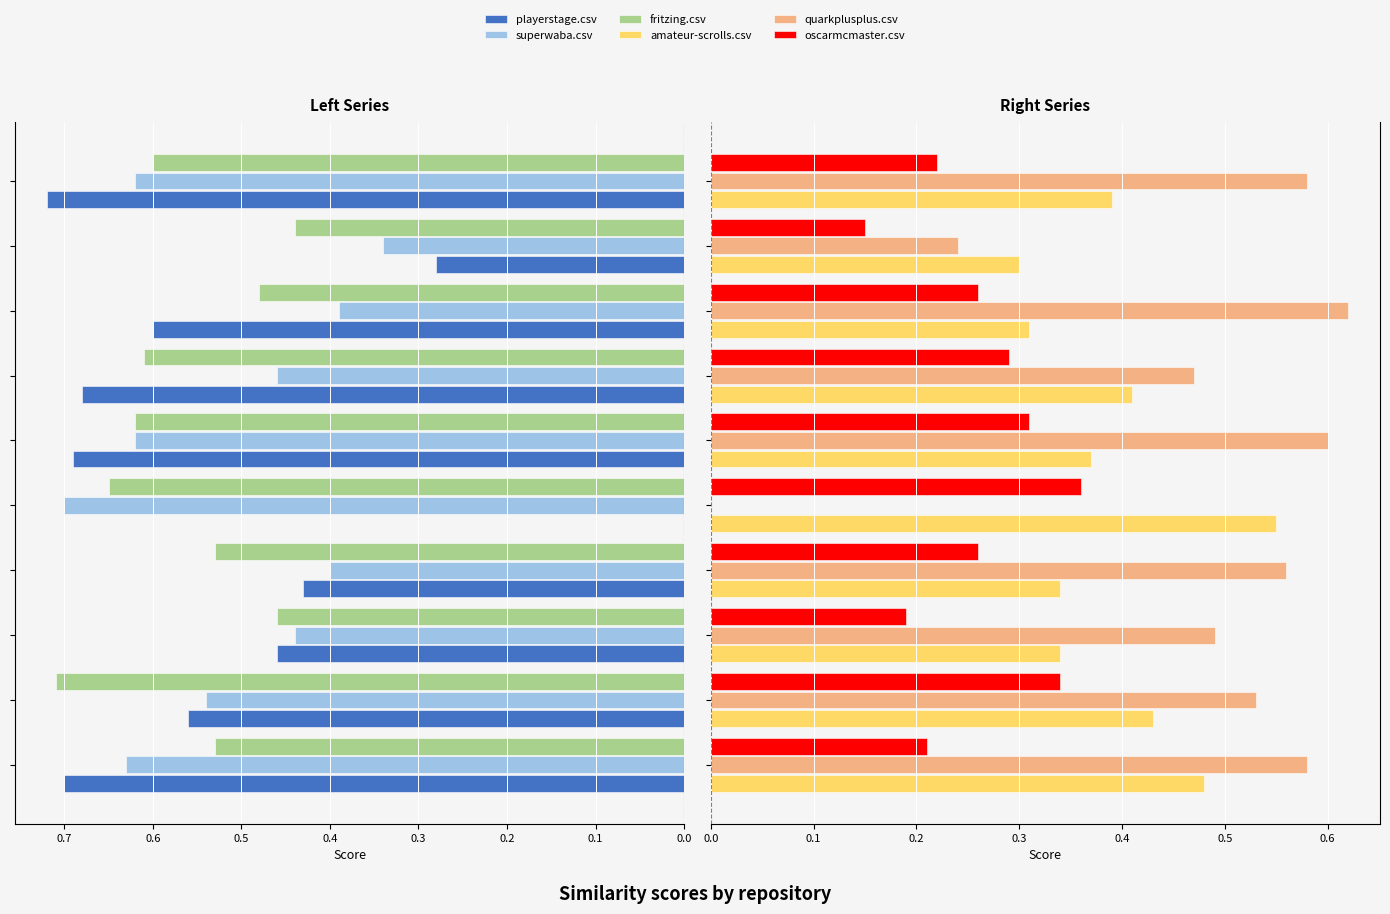

At how many categories does at least one series exceed 0?

10